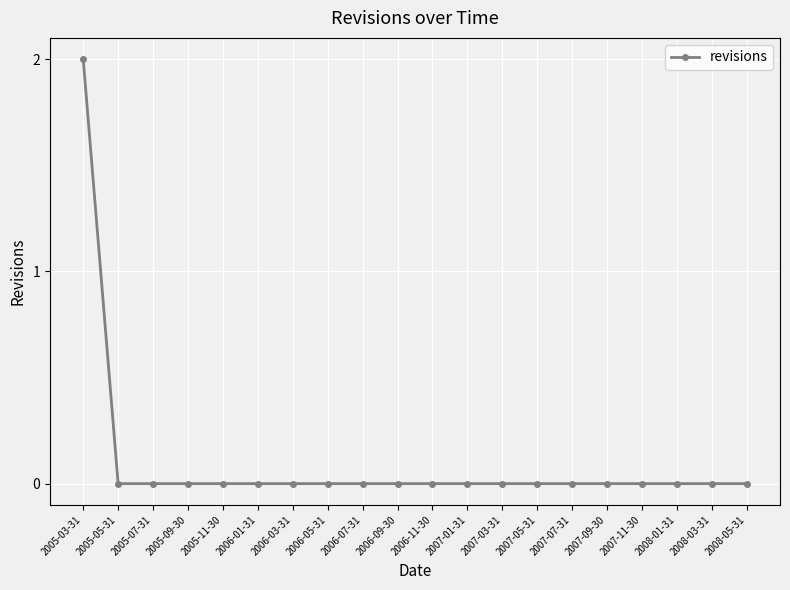

How many distinct data groups are displayed?

1